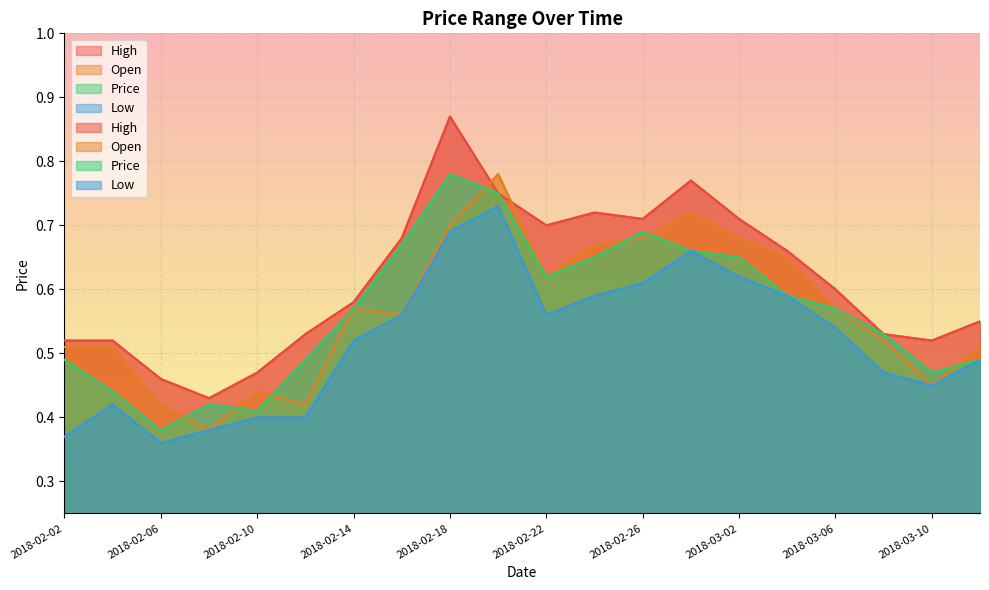

What are all the series names shown in the legend?

High, Open, Price, Low